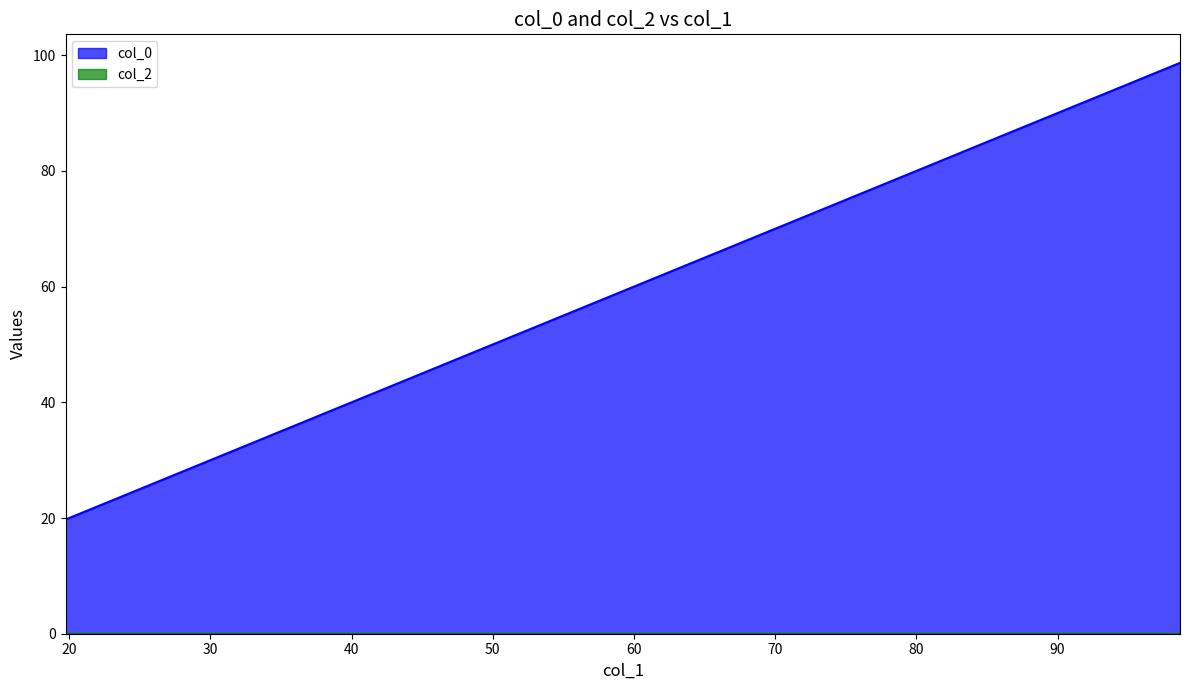

How many data points are less than 49?

1